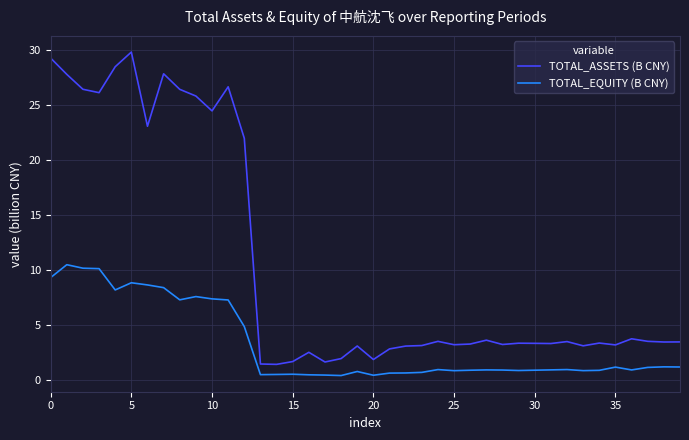

Rank the series by their maximum value, from lowest to highest.

TOTAL_EQUITY (B CNY), TOTAL_ASSETS (B CNY)